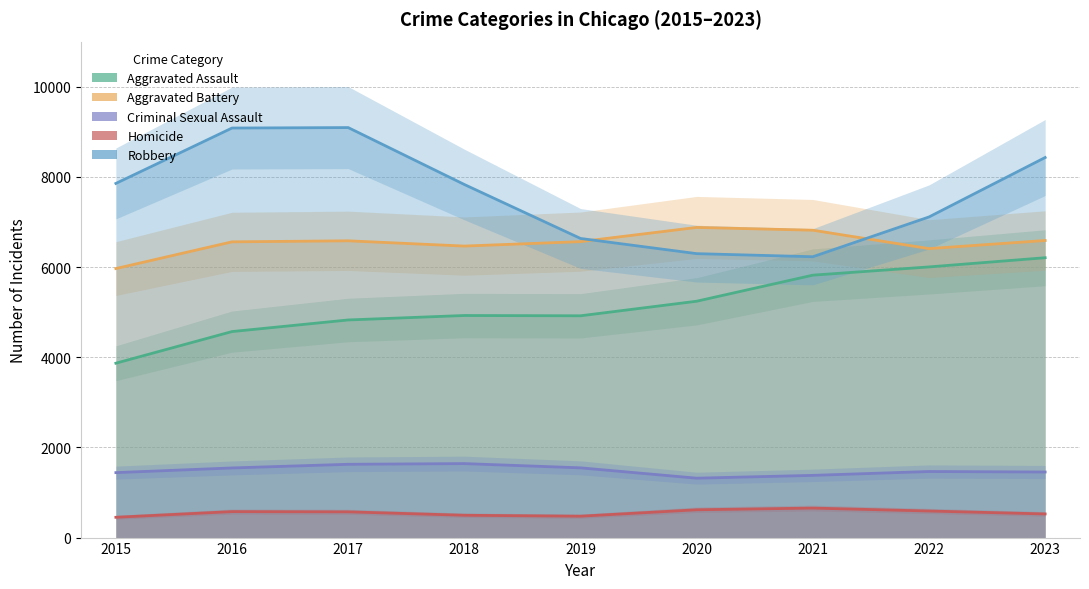

What is the approximate value of Criminal Sexual Assault at 2015?

1440.4